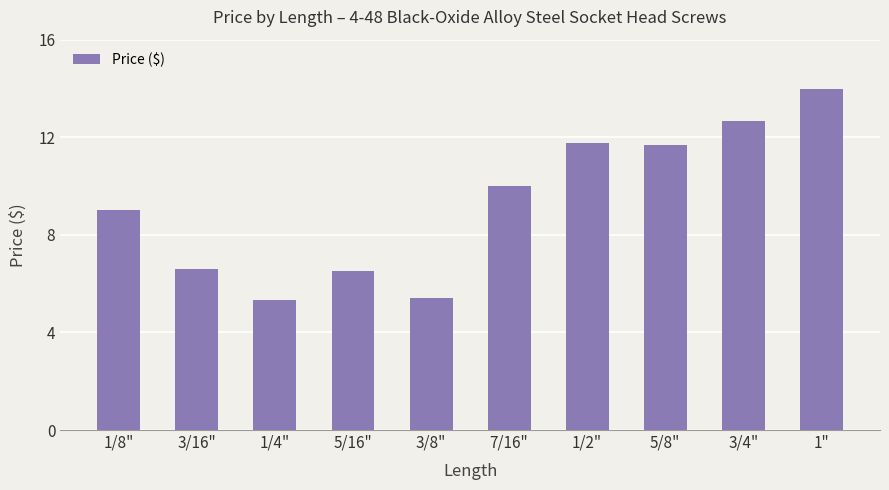

Between 5/8" and 5/16", which is larger?

5/8"